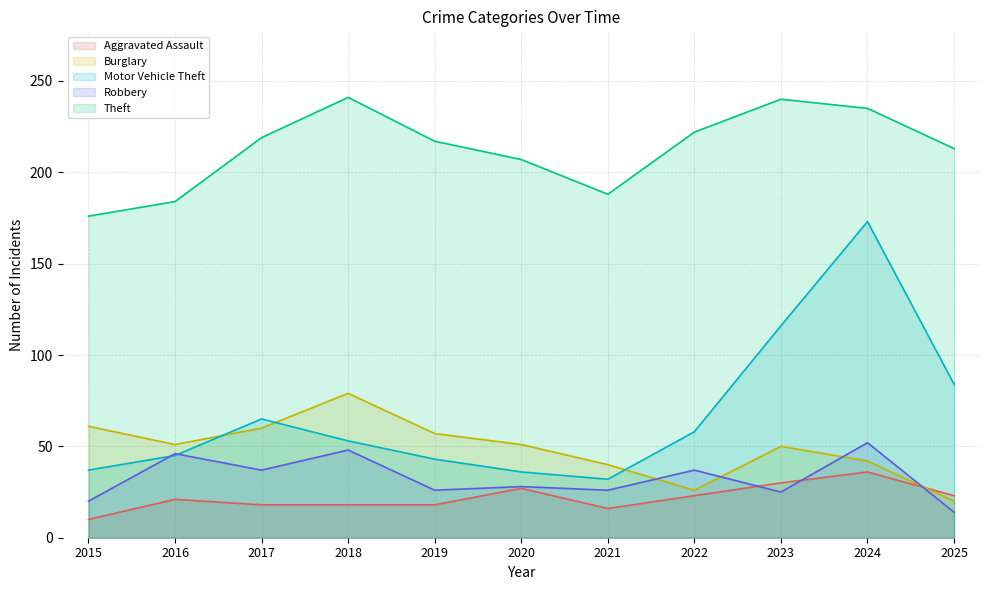

What is the sum of all Motor Vehicle Theft values?

742